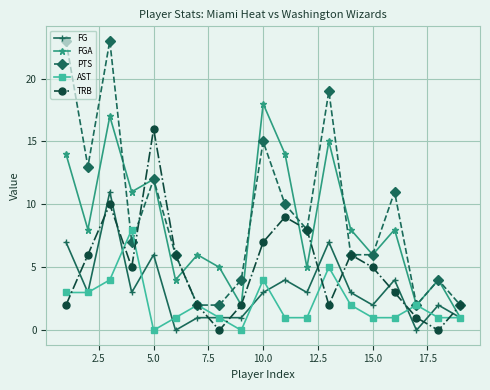

Which series has the largest range (max minus min)?

PTS